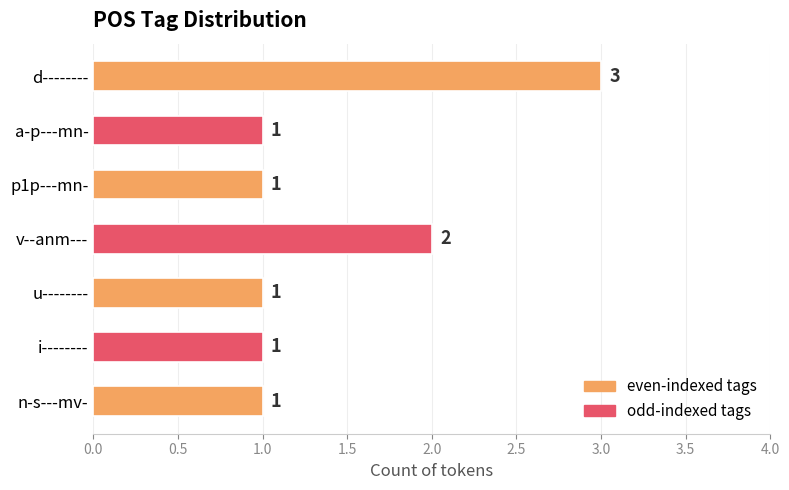

What is the label of the 6th bar from the top?

i--------